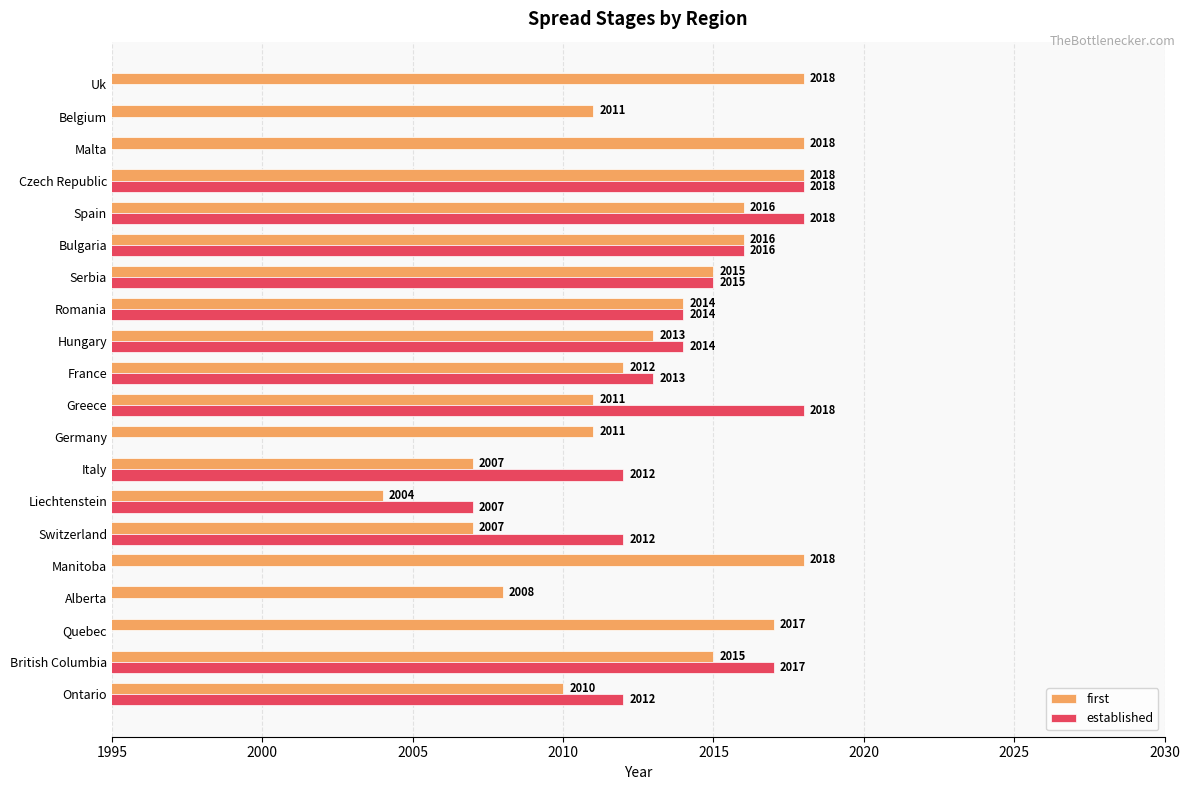

At how many categories does at least one series exceed 2017?

6